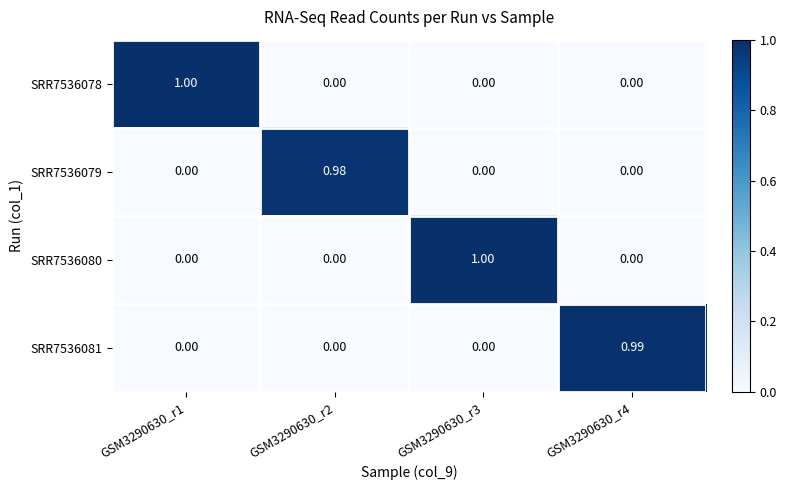

How many values in the SRR7536078 series exceed 0?

1